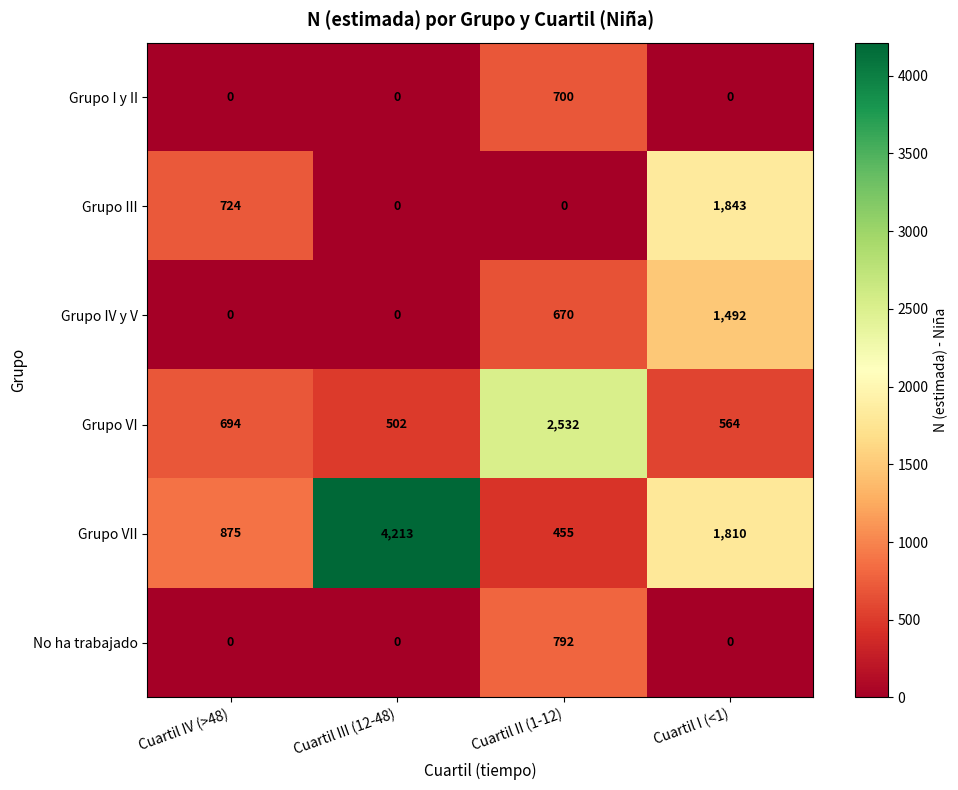

At how many categories does at least one series exceed 61?

4